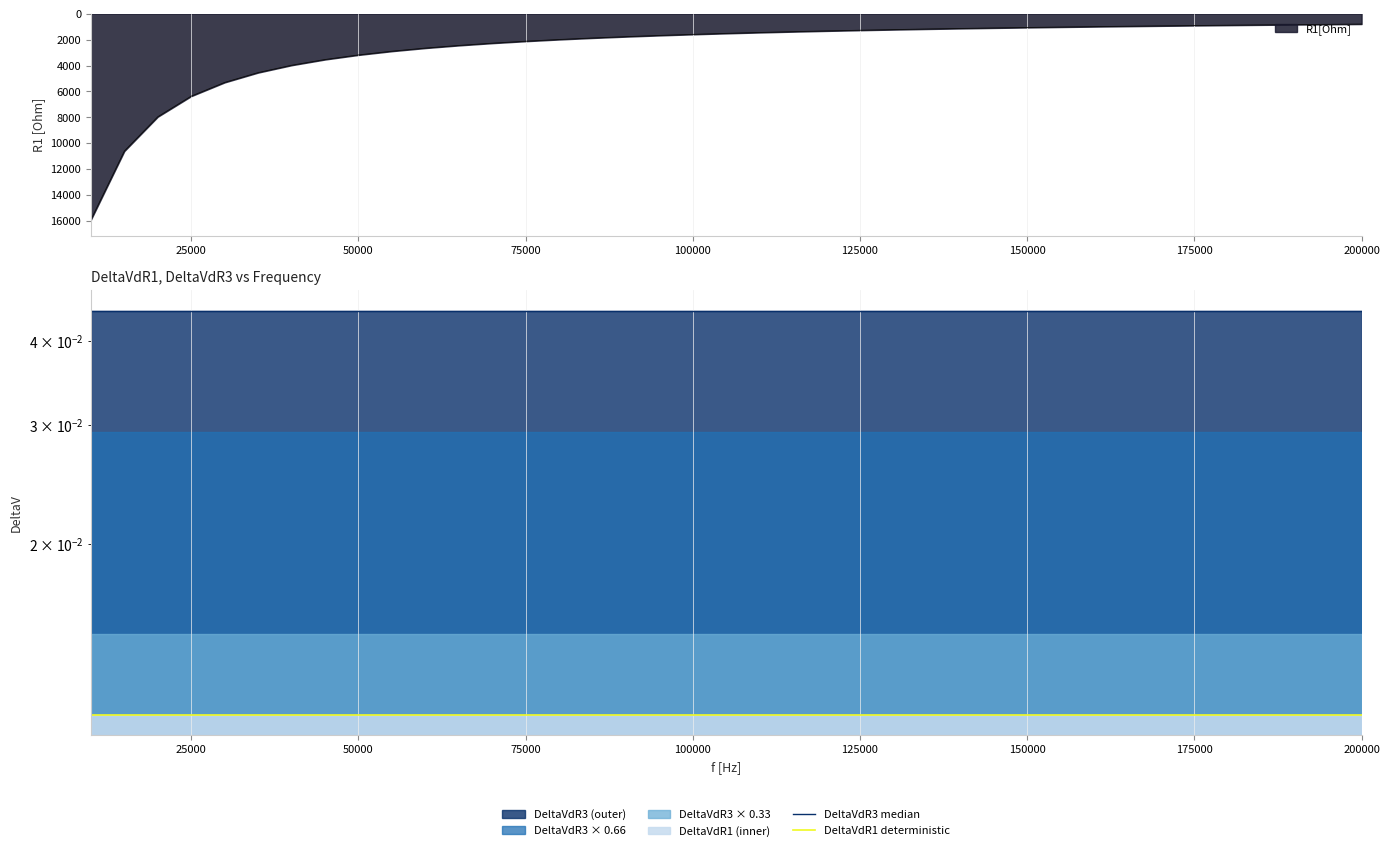

Is it true that DeltaVdR1 deterministic equals 0.0 at 125000?

True